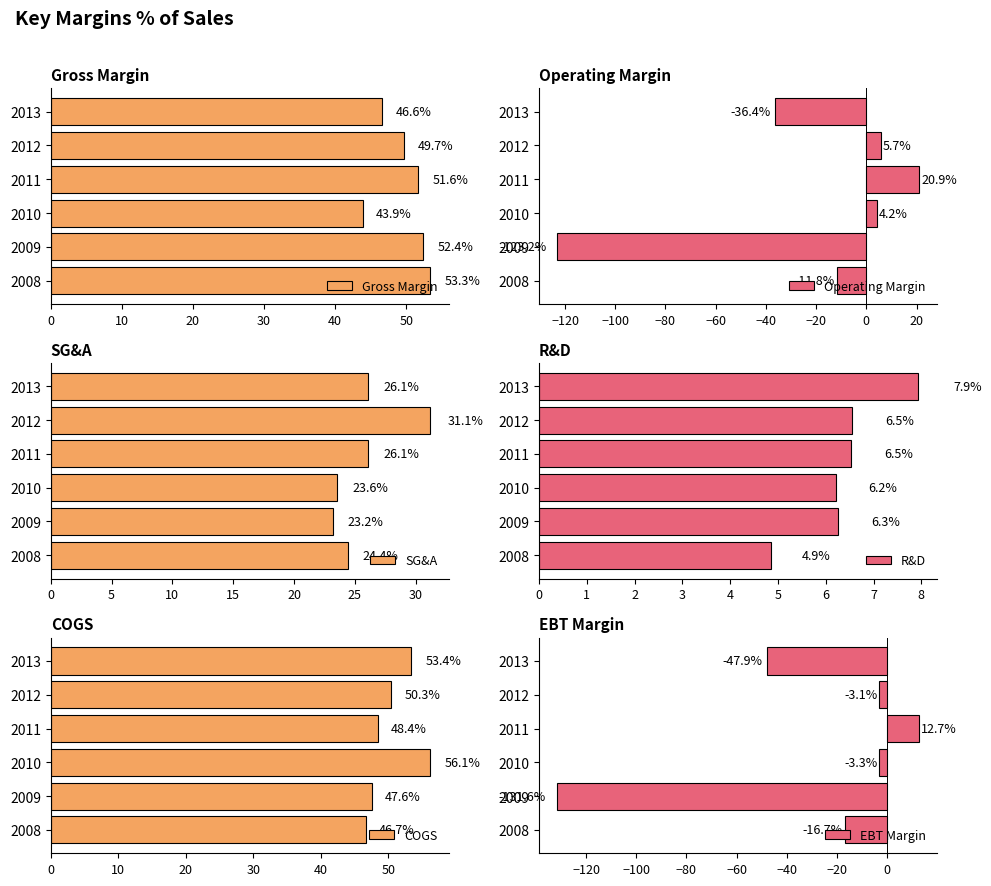

Reading right to left, extract all data points from this chart.

Gross Margin: 46.6	49.7	51.6	43.9	52.4	53.3
Operating Margin: -36.4	5.7	20.9	4.2	-123.2	-11.8
SG&A: 26.1	31.1	26.1	23.6	23.2	24.4
R&D: 7.9	6.5	6.5	6.2	6.3	4.9
COGS: 53.4	50.3	48.4	56.1	47.6	46.7
EBT Margin: -47.9	-3.1	12.7	-3.3	-131.6	-16.7